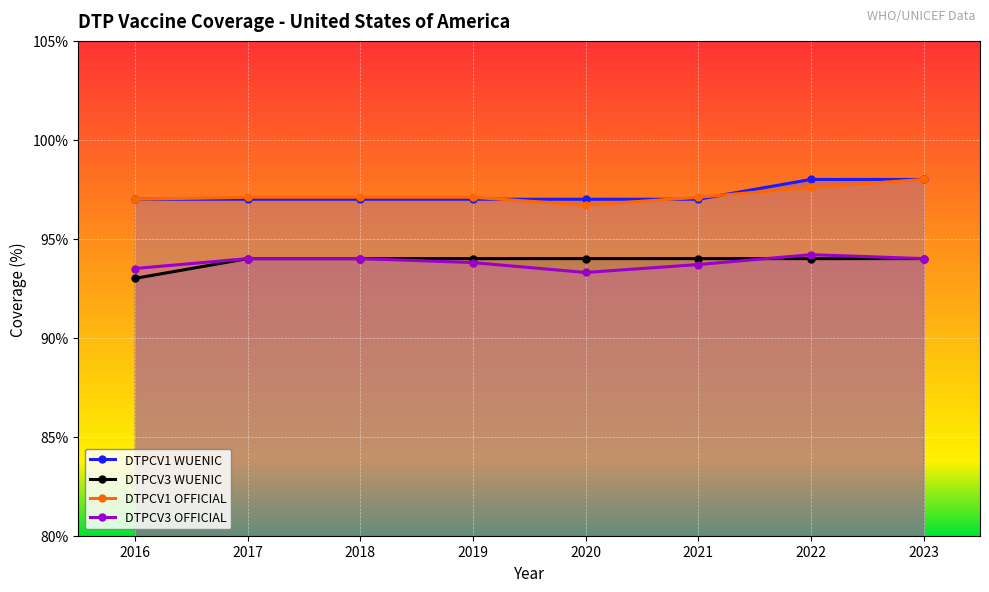

How many lines are shown in the chart?

4